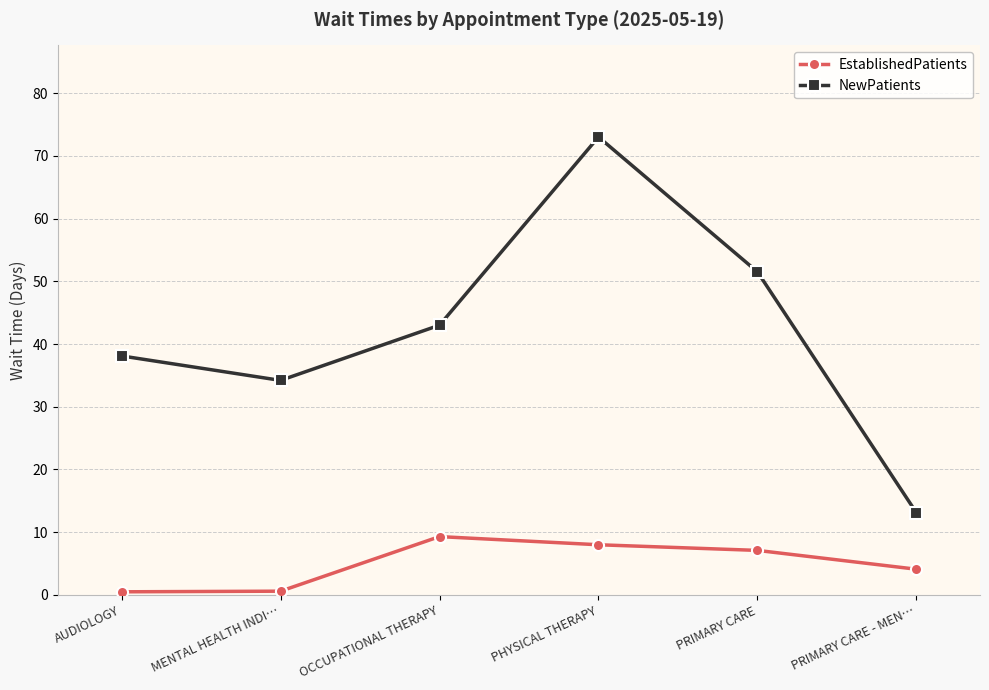

True or false: NewPatients and EstablishedPatients intersect in this chart.

False